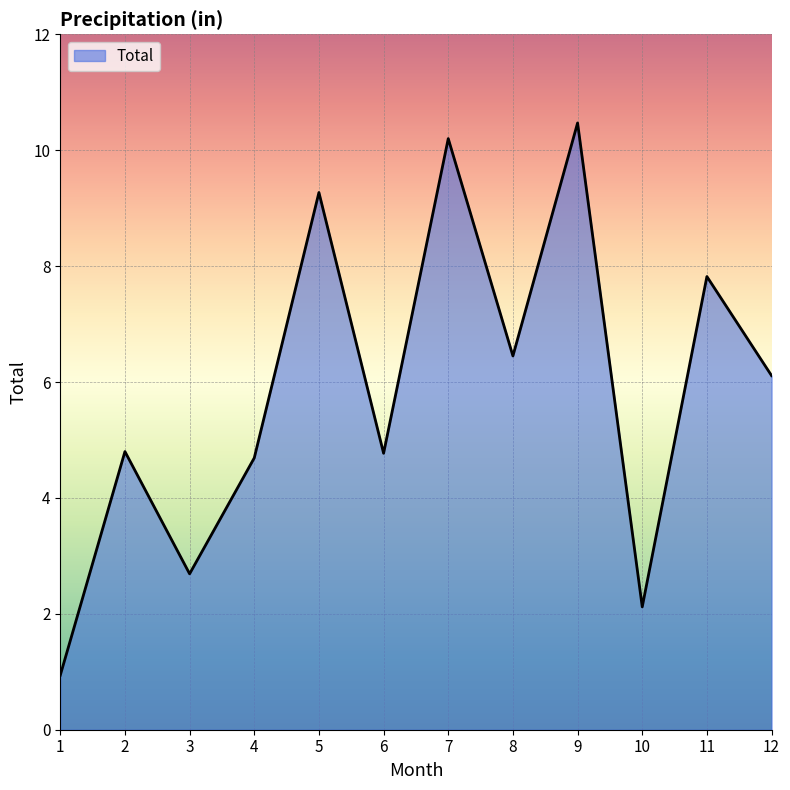

Reading left to right, what are all the values shown in this chart?

0.9	4.8	2.7	4.7	9.3	4.8	10.2	6.5	10.5	2.1	7.8	6.1